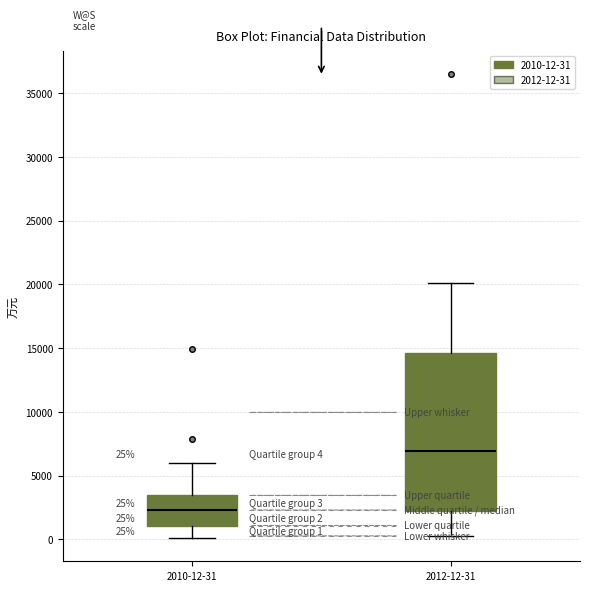

Which box's median line is the lowest?

2010-12-31